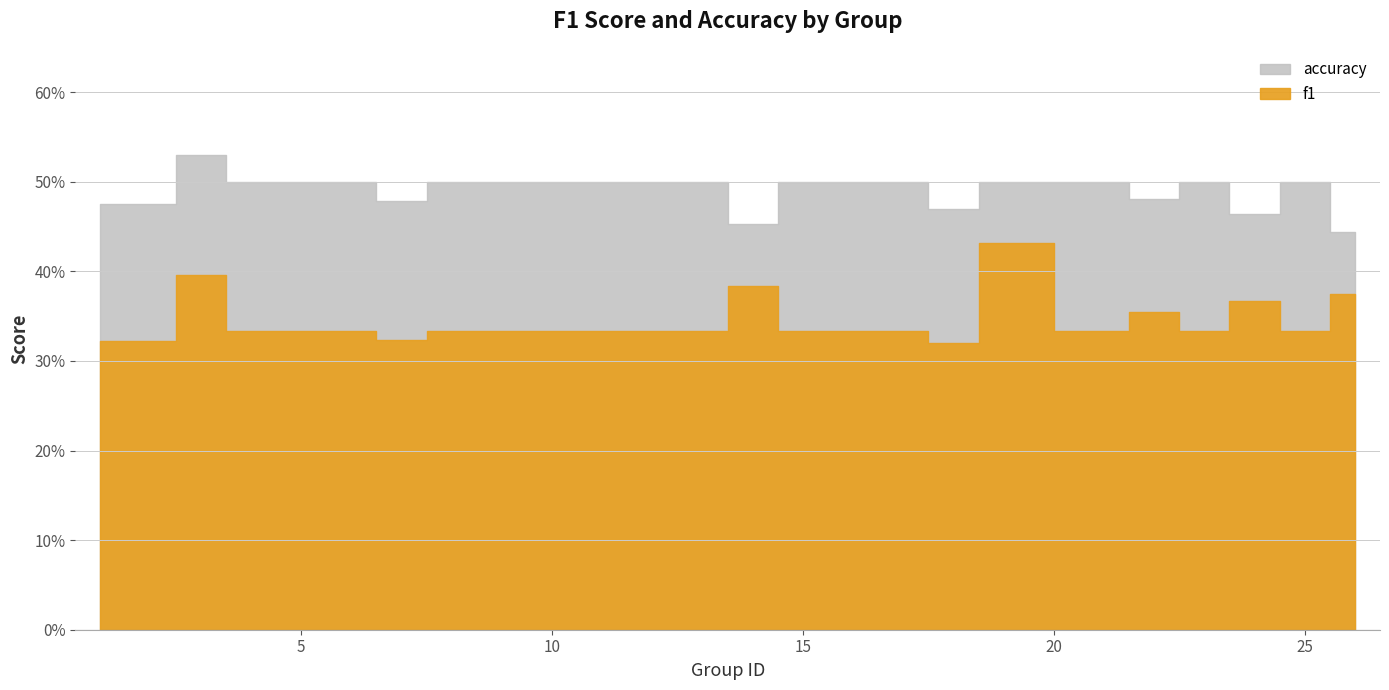

What is the approximate value of f1 at 22?

0.4